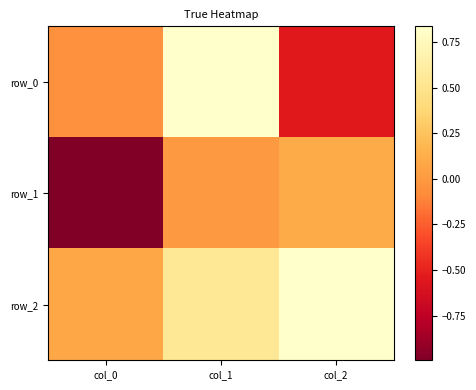

What is the difference between the row_1 values at col_2 and col_0?

1.1